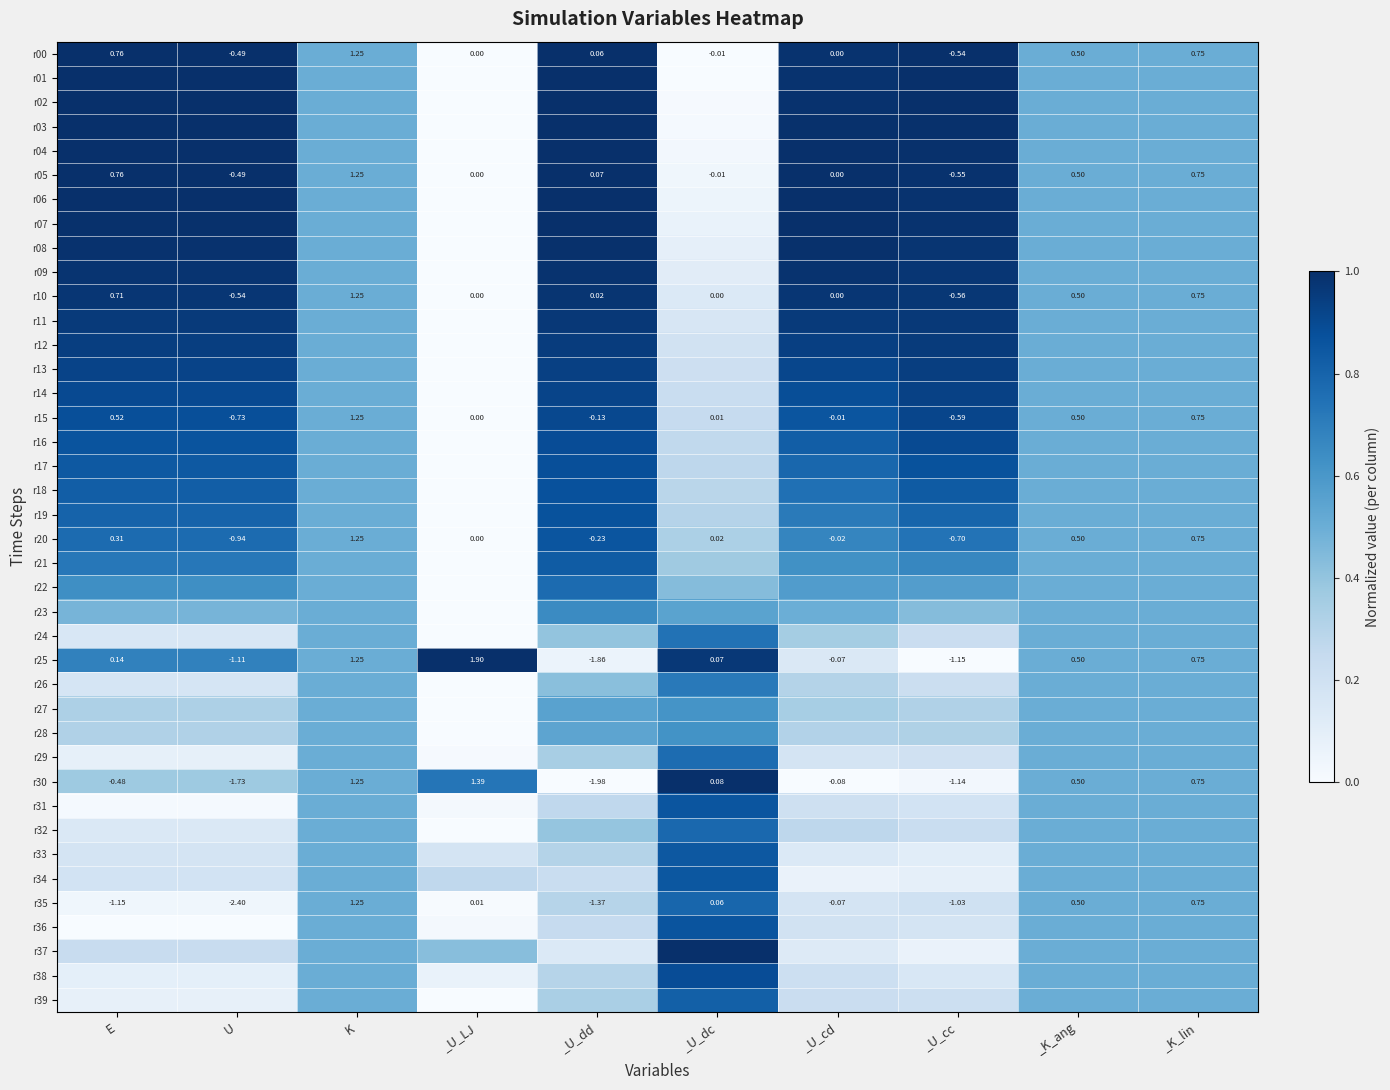

Rank the series by their maximum value, from lowest to highest.

r27, r28, r23, r26, r24, r29, r22, r32, r35, r39, r21, r33, r34, r20, r31, r36, r19, r18, r17, r38, r16, r15, r14, r13, r12, r11, r10, r09, r08, r07, r01, r02, r03, r05, r00, r04, r06, r25, r30, r37